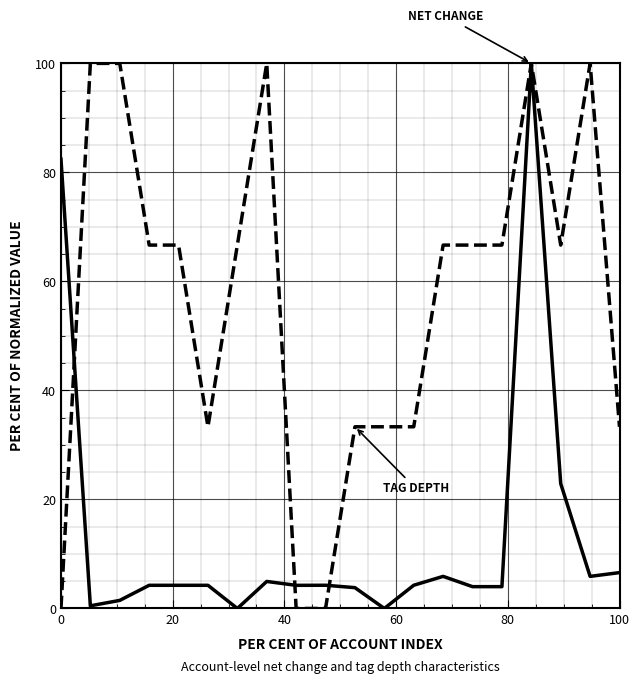

What is the greatest value displayed?

100.0